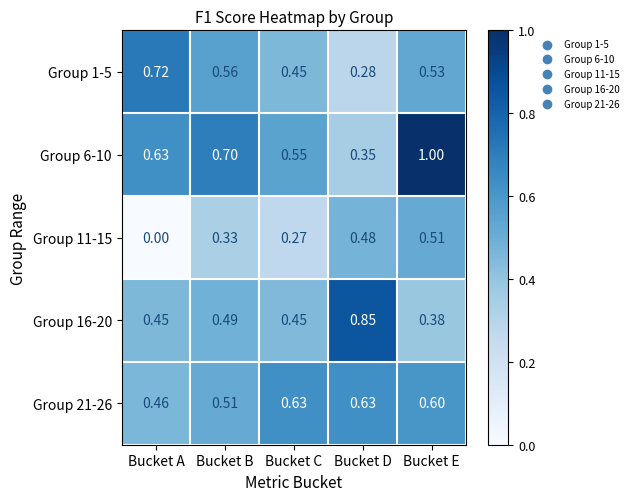

Which category has the lowest value in the Group 6-10 series?

Bucket D